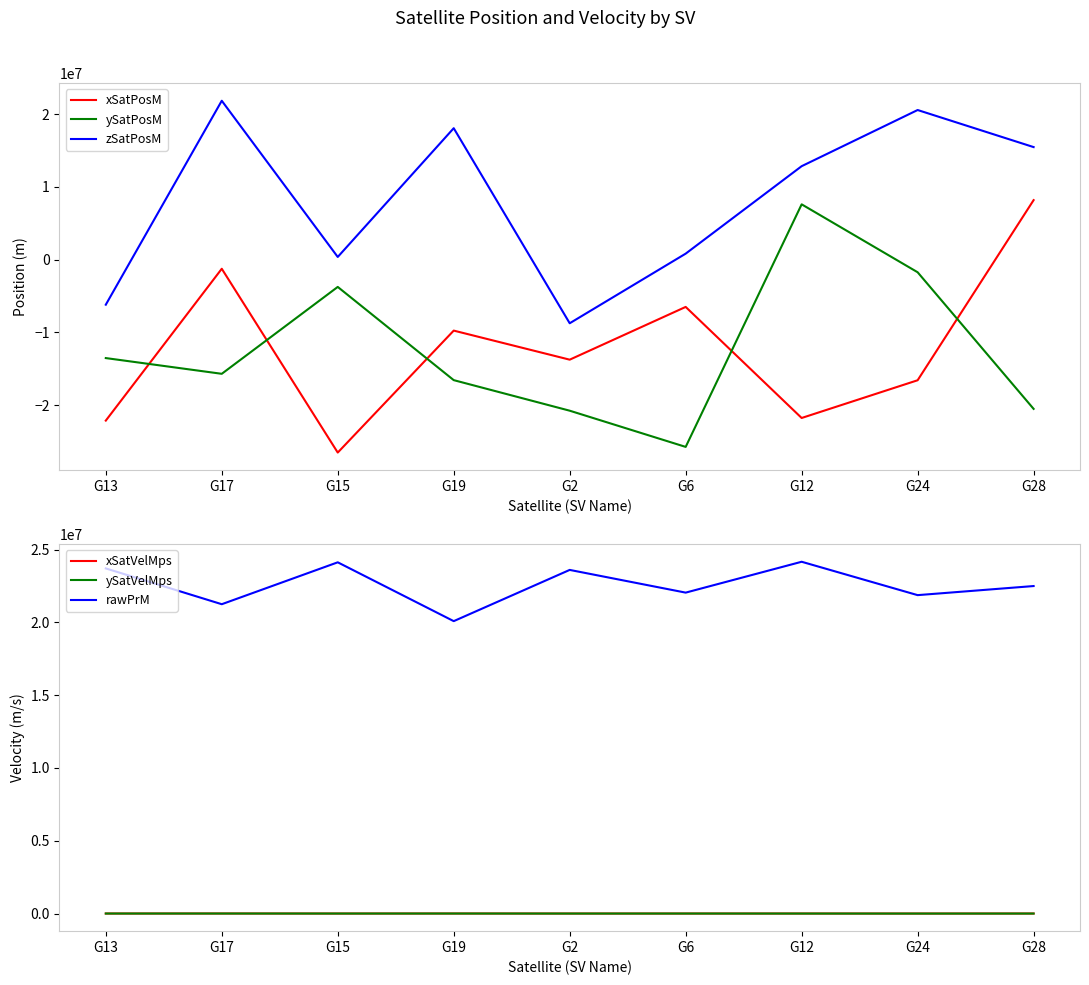

Is it true that ySatVelMps equals -1913.0 at G2?

False